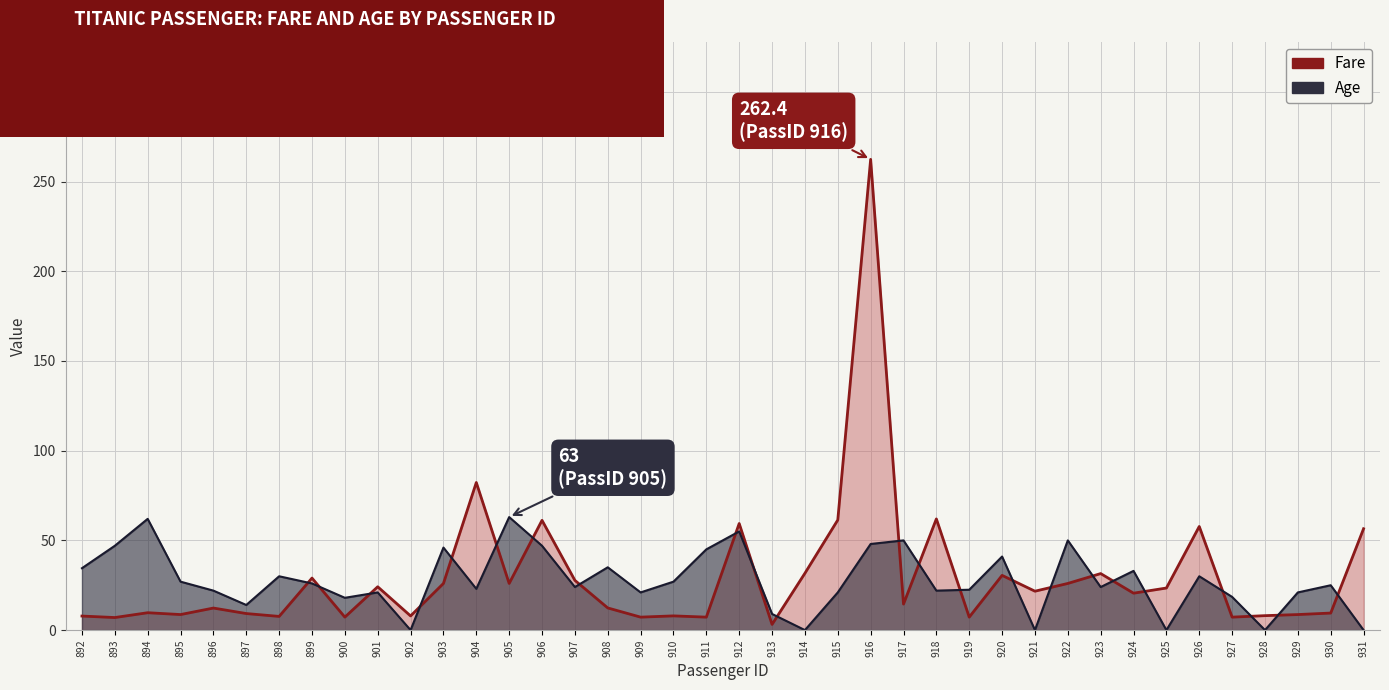

The value of Fare at 910 is 7.9. True or false?

True